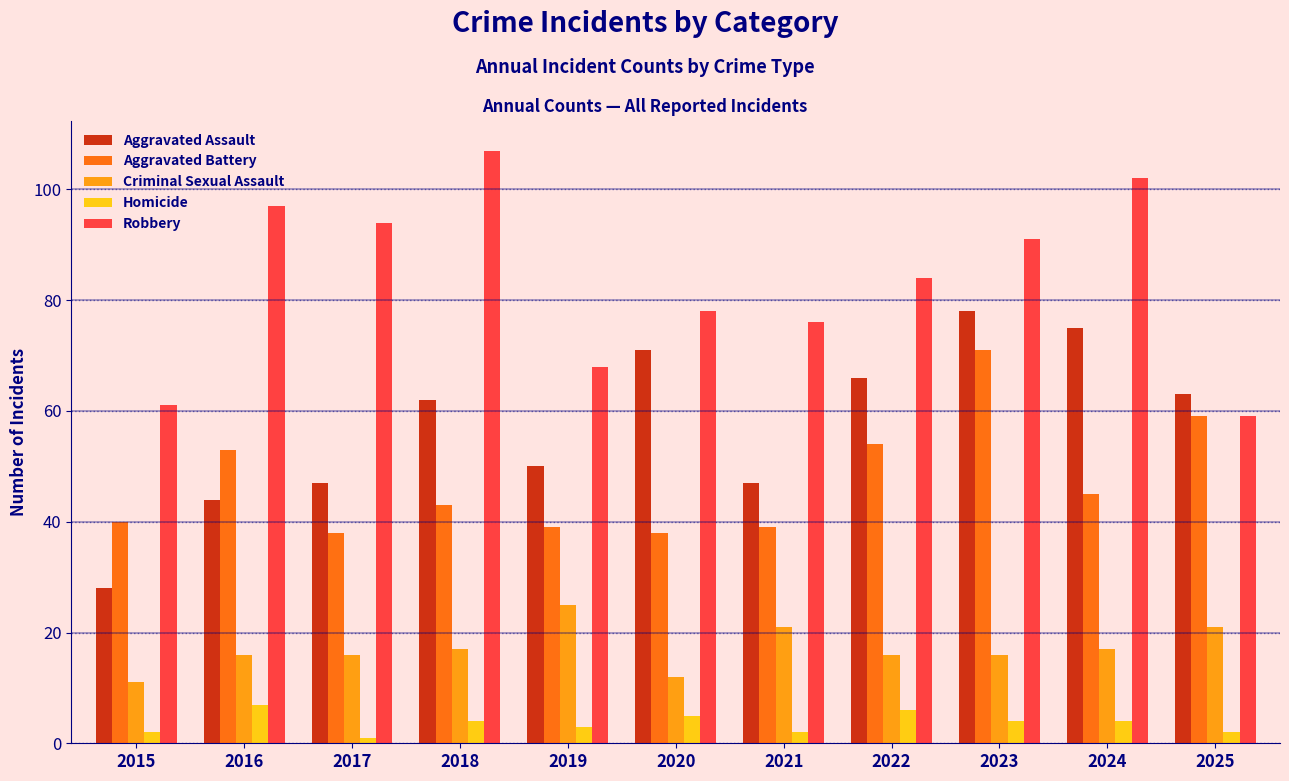

At how many categories does at least one series exceed 83?

6